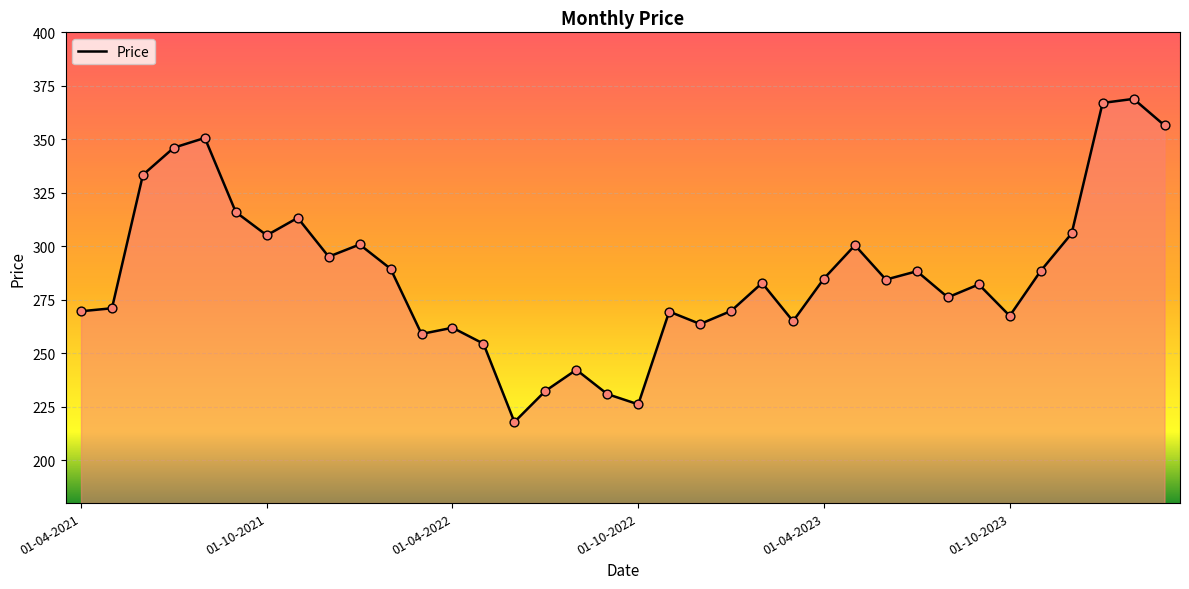

What is the difference between the maximum and minimum values?

151.0